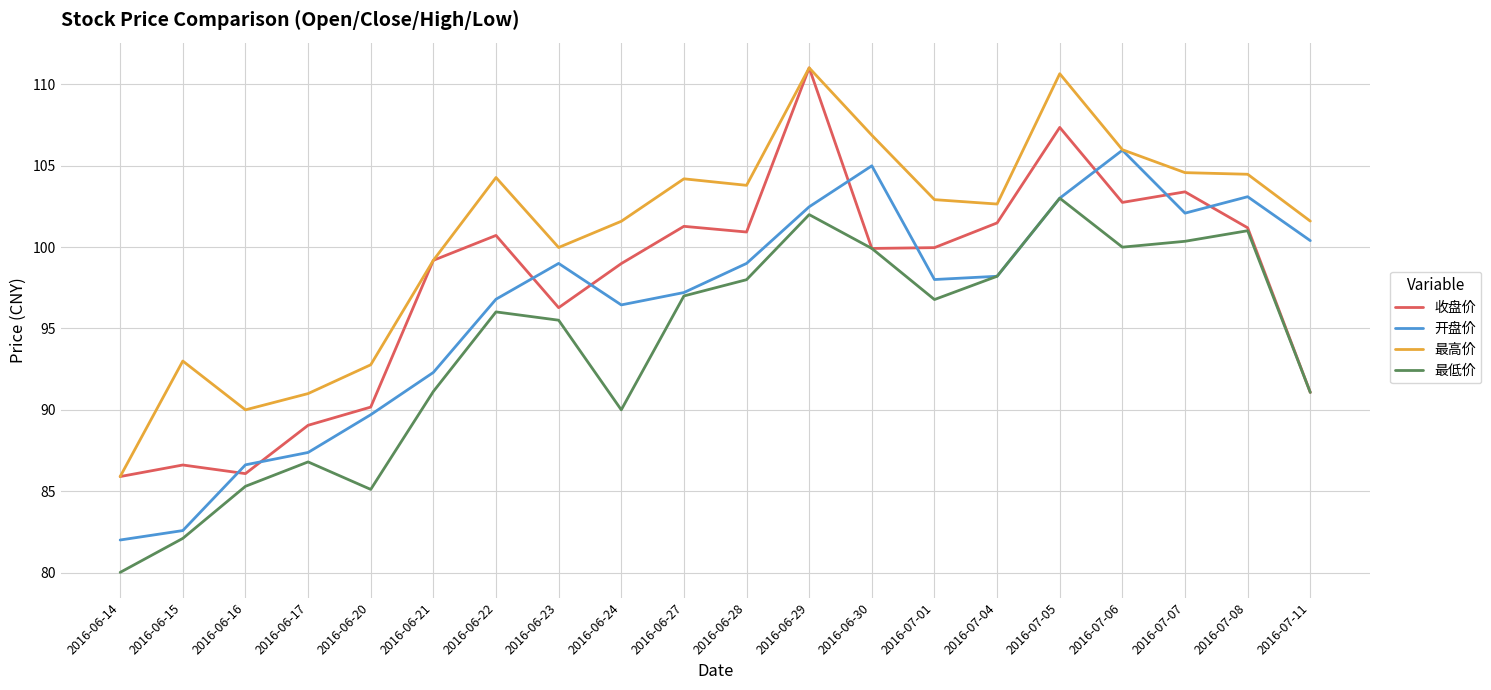

What is the average value of the 最低价 series?

94.0